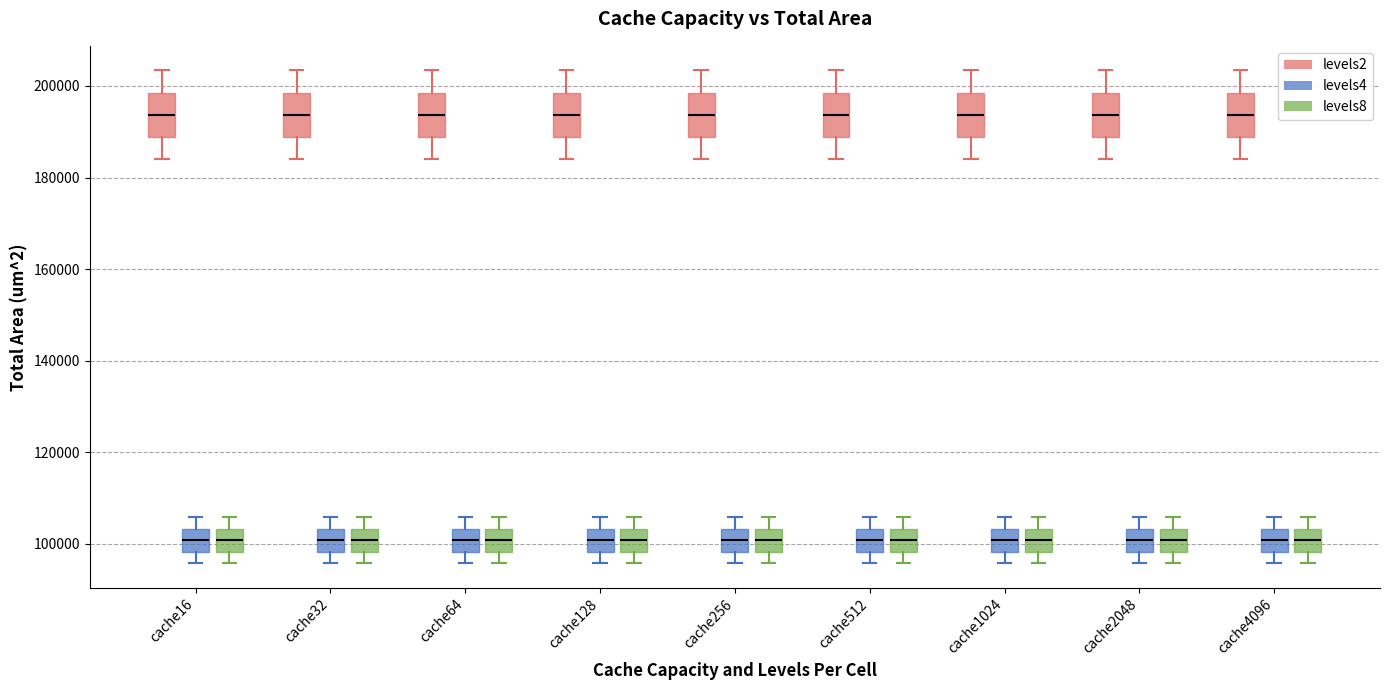

Reading left to right, read every box against the y-axis: the position of its median line, the range the box covers, and the ends of its whiskers. The values are not printed on the chart, so give them approximately, as read against the axis.

cache16 (levels2): median 194000, box 188000 to 198000, whiskers 184000 to 204000
cache16 (levels4): median 100000, box 98000 to 104000, whiskers 96000 to 106000
cache16 (levels8): median 100000, box 98000 to 104000, whiskers 96000 to 106000
cache32 (levels2): median 194000, box 188000 to 198000, whiskers 184000 to 204000
cache32 (levels4): median 100000, box 98000 to 104000, whiskers 96000 to 106000
cache32 (levels8): median 100000, box 98000 to 104000, whiskers 96000 to 106000
cache64 (levels2): median 194000, box 188000 to 198000, whiskers 184000 to 204000
cache64 (levels4): median 100000, box 98000 to 104000, whiskers 96000 to 106000
cache64 (levels8): median 100000, box 98000 to 104000, whiskers 96000 to 106000
cache128 (levels2): median 194000, box 188000 to 198000, whiskers 184000 to 204000
cache128 (levels4): median 100000, box 98000 to 104000, whiskers 96000 to 106000
cache128 (levels8): median 100000, box 98000 to 104000, whiskers 96000 to 106000
cache256 (levels2): median 194000, box 188000 to 198000, whiskers 184000 to 204000
cache256 (levels4): median 100000, box 98000 to 104000, whiskers 96000 to 106000
cache256 (levels8): median 100000, box 98000 to 104000, whiskers 96000 to 106000
cache512 (levels2): median 194000, box 188000 to 198000, whiskers 184000 to 204000
cache512 (levels4): median 100000, box 98000 to 104000, whiskers 96000 to 106000
cache512 (levels8): median 100000, box 98000 to 104000, whiskers 96000 to 106000
cache1024 (levels2): median 194000, box 188000 to 198000, whiskers 184000 to 204000
cache1024 (levels4): median 100000, box 98000 to 104000, whiskers 96000 to 106000
cache1024 (levels8): median 100000, box 98000 to 104000, whiskers 96000 to 106000
cache2048 (levels2): median 194000, box 188000 to 198000, whiskers 184000 to 204000
cache2048 (levels4): median 100000, box 98000 to 104000, whiskers 96000 to 106000
cache2048 (levels8): median 100000, box 98000 to 104000, whiskers 96000 to 106000
cache4096 (levels2): median 194000, box 188000 to 198000, whiskers 184000 to 204000
cache4096 (levels4): median 100000, box 98000 to 104000, whiskers 96000 to 106000
cache4096 (levels8): median 100000, box 98000 to 104000, whiskers 96000 to 106000